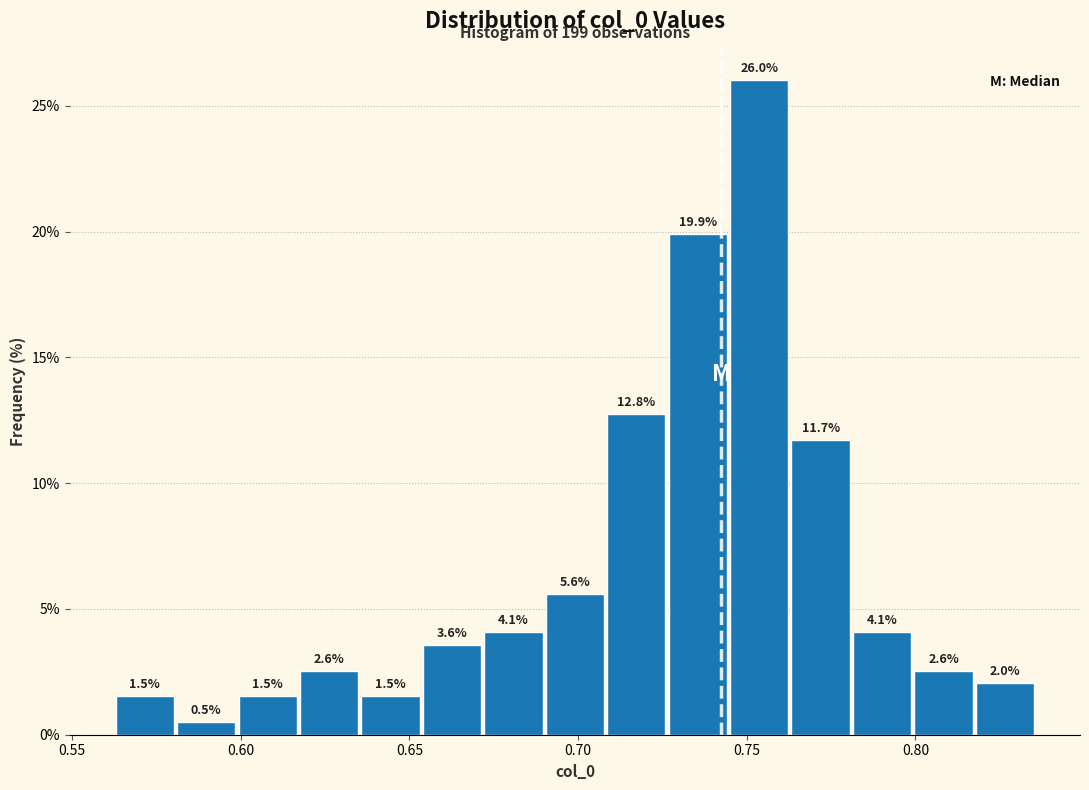

Read against the x-axis, roughly where is the centre of the tallest bar?

0.755